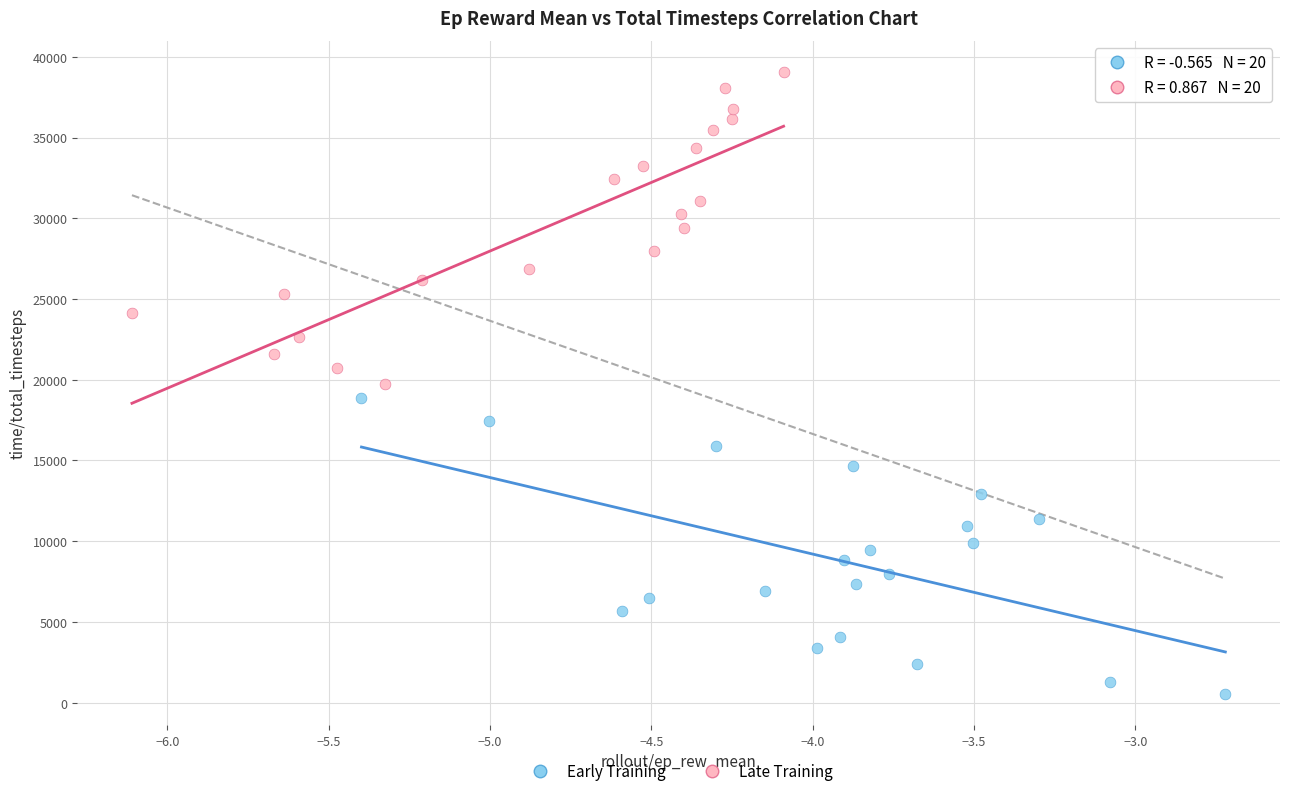

Which series has the widest spread of Y values?

Late Training